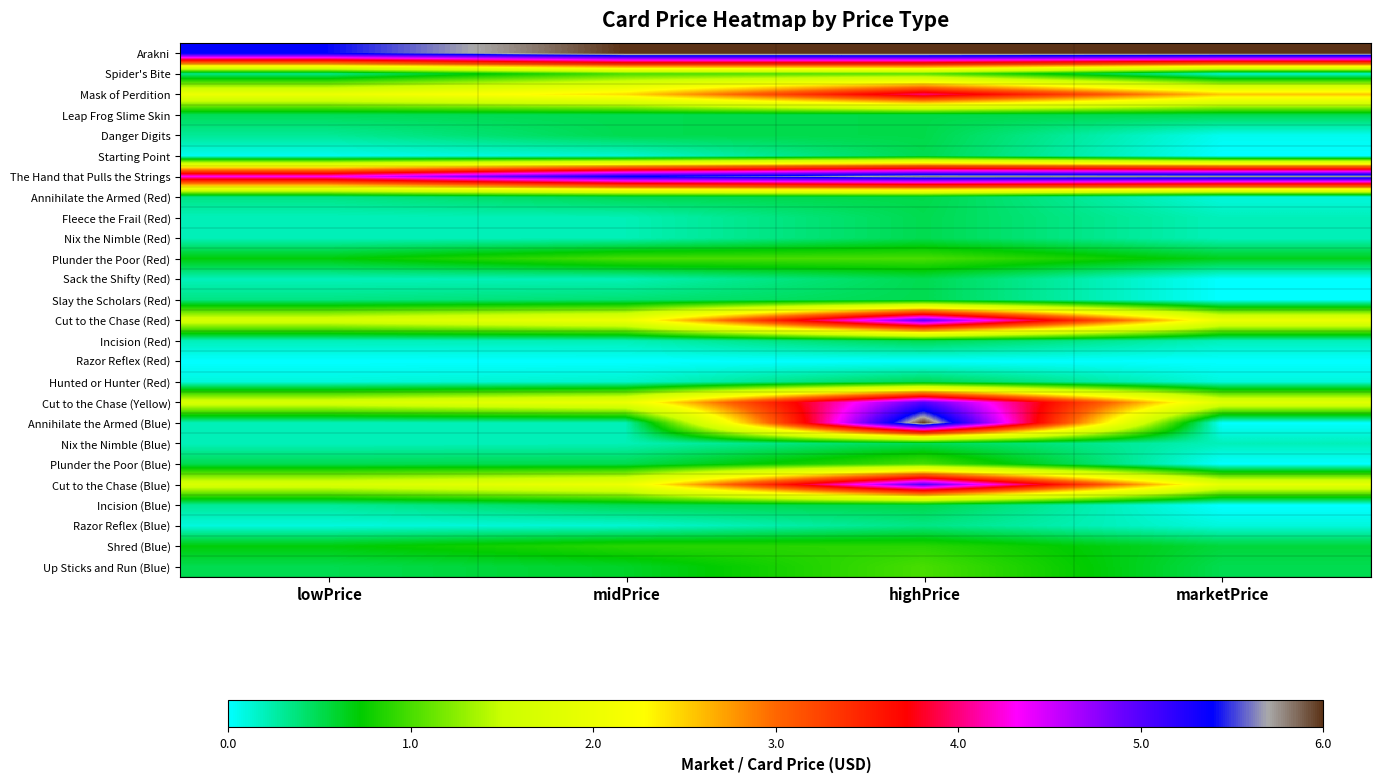

Reading right to left, transcribe all the data shown in this chart.

Arakni: marketPrice=6.0	highPrice=6.0	midPrice=6.0	lowPrice=5.4
Spider's Bite: marketPrice=0.1	highPrice=1.1	midPrice=1.0	lowPrice=0.3
Mask of Perdition: marketPrice=2.6	highPrice=4.0	midPrice=2.5	lowPrice=2.0
Leap Frog Slime Skin: marketPrice=0.5	highPrice=0.5	midPrice=0.5	lowPrice=0.5
Danger Digits: marketPrice=0.1	highPrice=0.5	midPrice=0.5	lowPrice=0.3
Starting Point: marketPrice=0.0	highPrice=0.5	midPrice=0.1	lowPrice=0.1
The Hand that Pulls the Strings: marketPrice=5.8	highPrice=5.8	midPrice=5.4	lowPrice=4.3
Annihilate the Armed (Red): marketPrice=0.1	highPrice=0.5	midPrice=0.5	lowPrice=0.3
Fleece the Frail (Red): marketPrice=0.2	highPrice=0.5	midPrice=0.2	lowPrice=0.2
Nix the Nimble (Red): marketPrice=0.2	highPrice=0.5	midPrice=0.2	lowPrice=0.2
Plunder the Poor (Red): marketPrice=0.7	highPrice=1.0	midPrice=1.0	lowPrice=0.7
Sack the Shifty (Red): marketPrice=0.0	highPrice=0.5	midPrice=0.2	lowPrice=0.2
Slay the Scholars (Red): marketPrice=0.0	highPrice=0.5	midPrice=0.4	lowPrice=0.3
Cut to the Chase (Red): marketPrice=2.0	highPrice=5.0	midPrice=2.0	lowPrice=1.7
Incision (Red): marketPrice=0.2	highPrice=0.5	midPrice=0.2	lowPrice=0.2
Razor Reflex (Red): marketPrice=0.0	highPrice=0.0	midPrice=0.0	lowPrice=0.0
Hunted or Hunter (Red): marketPrice=0.1	highPrice=0.5	midPrice=0.1	lowPrice=0.1
Cut to the Chase (Yellow): marketPrice=1.8	highPrice=5.0	midPrice=2.0	lowPrice=1.7
Annihilate the Armed (Blue): marketPrice=0.0	highPrice=6.0	midPrice=0.2	lowPrice=0.2
Nix the Nimble (Blue): marketPrice=0.2	highPrice=0.5	midPrice=0.2	lowPrice=0.2
Plunder the Poor (Blue): marketPrice=0.0	highPrice=1.0	midPrice=0.5	lowPrice=0.5
Cut to the Chase (Blue): marketPrice=1.9	highPrice=5.0	midPrice=2.0	lowPrice=1.7
Incision (Blue): marketPrice=0.0	highPrice=0.5	midPrice=0.5	lowPrice=0.3
Razor Reflex (Blue): marketPrice=0.1	highPrice=0.3	midPrice=0.1	lowPrice=0.1
Shred (Blue): marketPrice=0.6	highPrice=0.9	midPrice=0.9	lowPrice=0.7
Up Sticks and Run (Blue): marketPrice=0.5	highPrice=1.0	midPrice=0.6	lowPrice=0.5